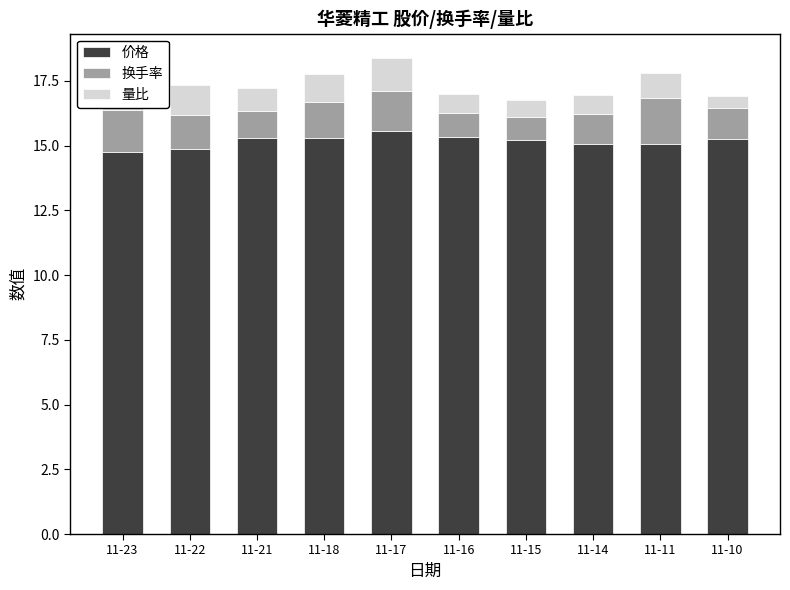

How many data points does each series have?

10